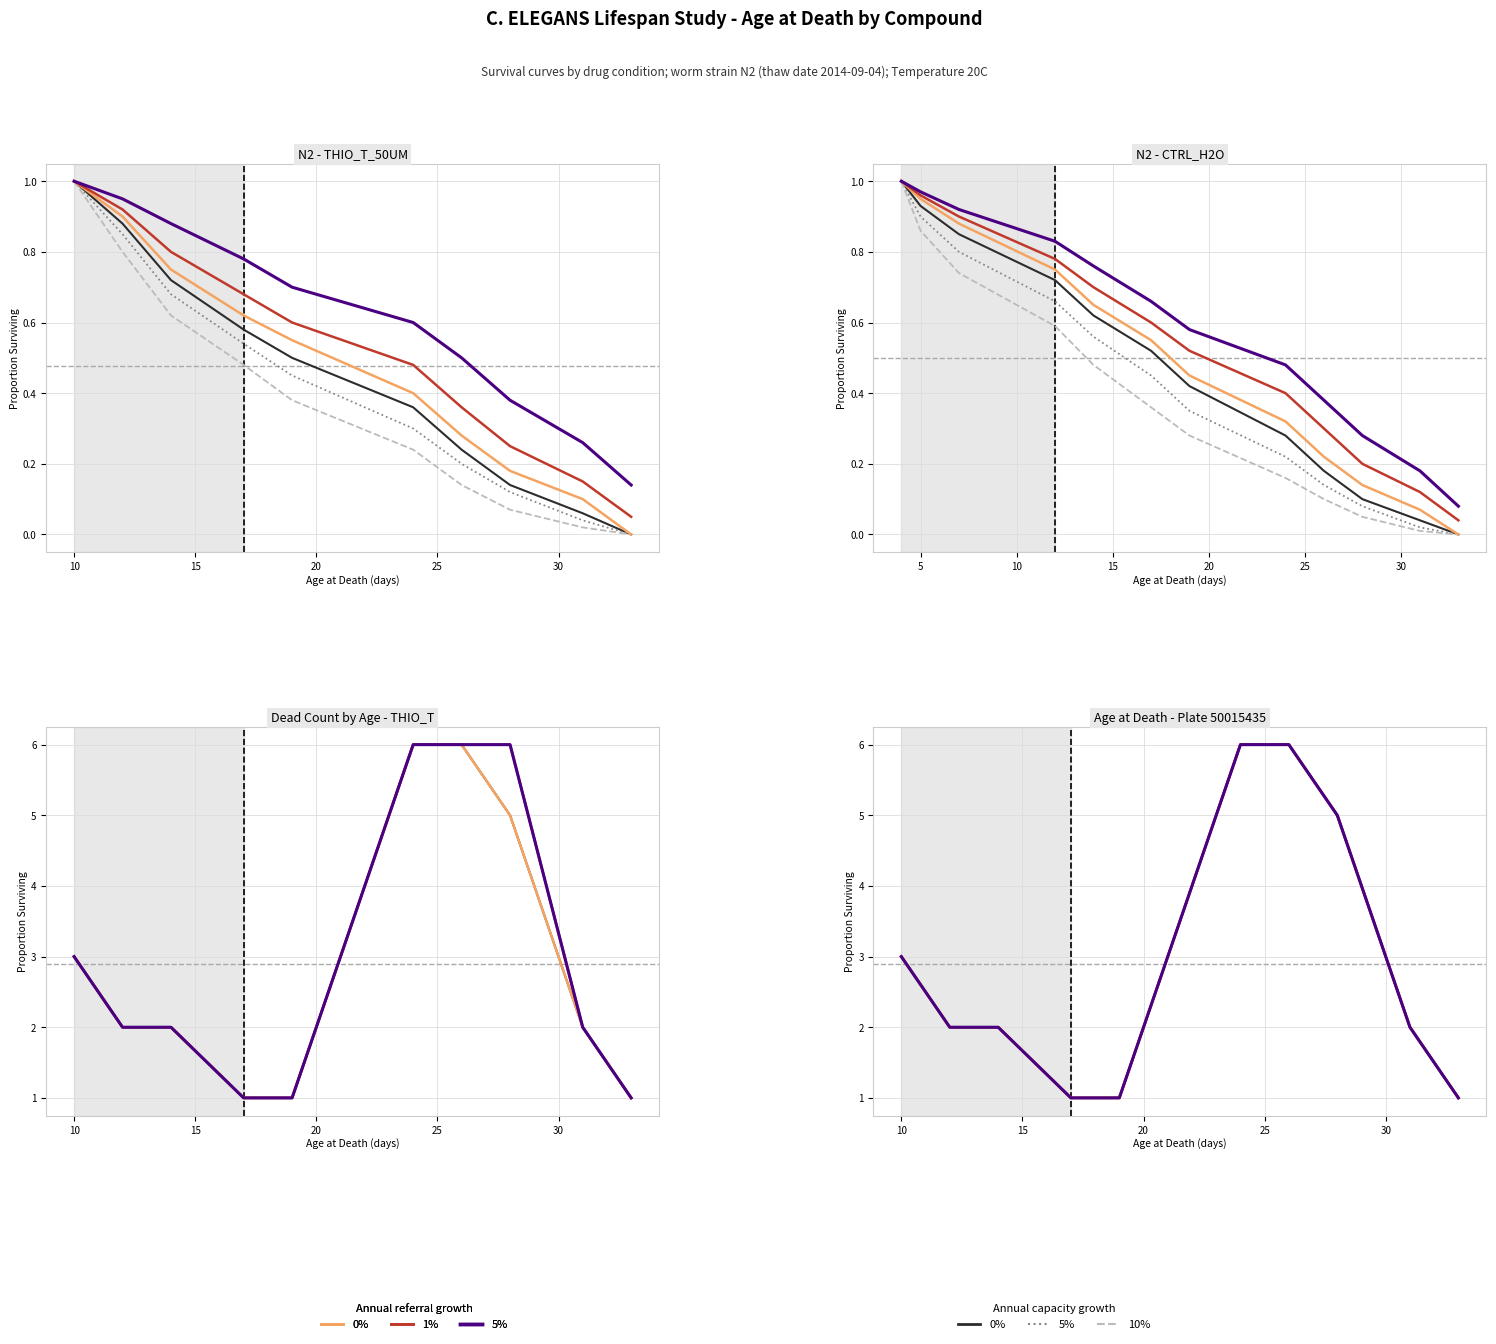

What is the difference between the maximum and minimum values in the 0% capacity growth series?

5